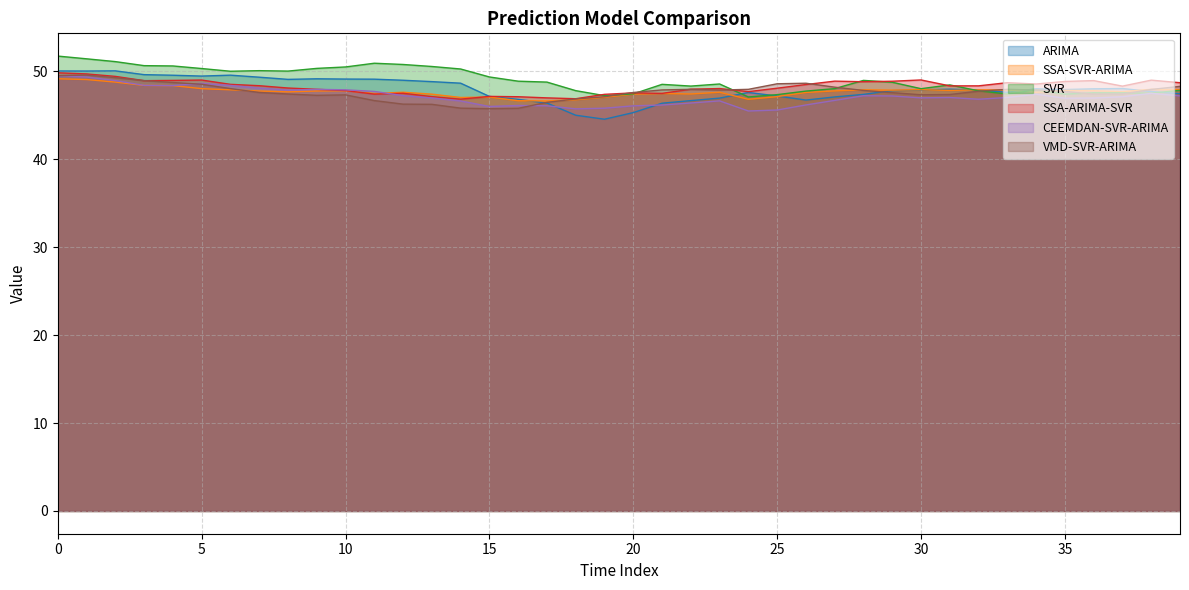

At which label is ARIMA closest to 47?

23